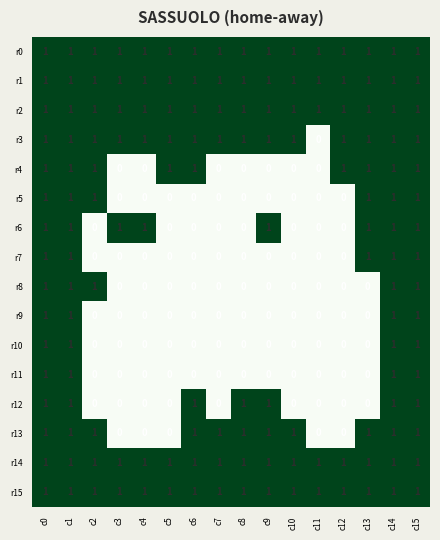

True or false: r5 has a value of 0 at c4.

True